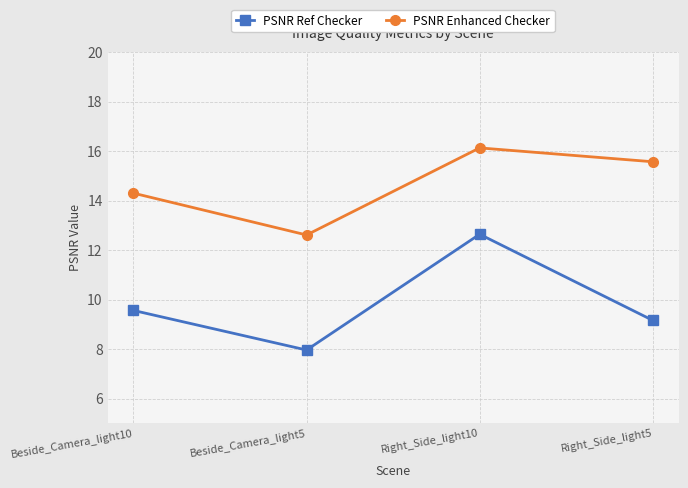

What is the label of the 3rd point from the right?

Beside_Camera_light5